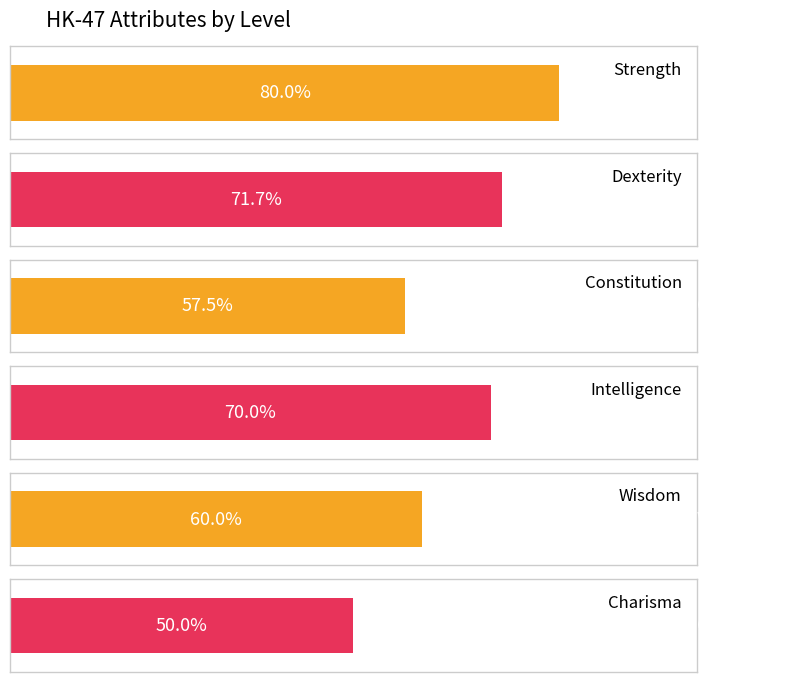

Which series has the widest spread of values?

Dexterity